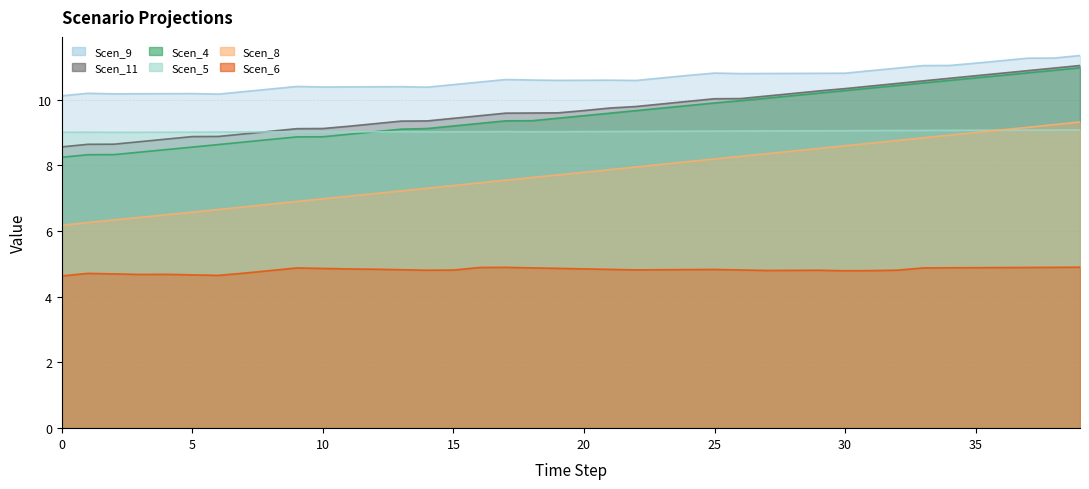

Read the Scen_4 value at 13.

9.1